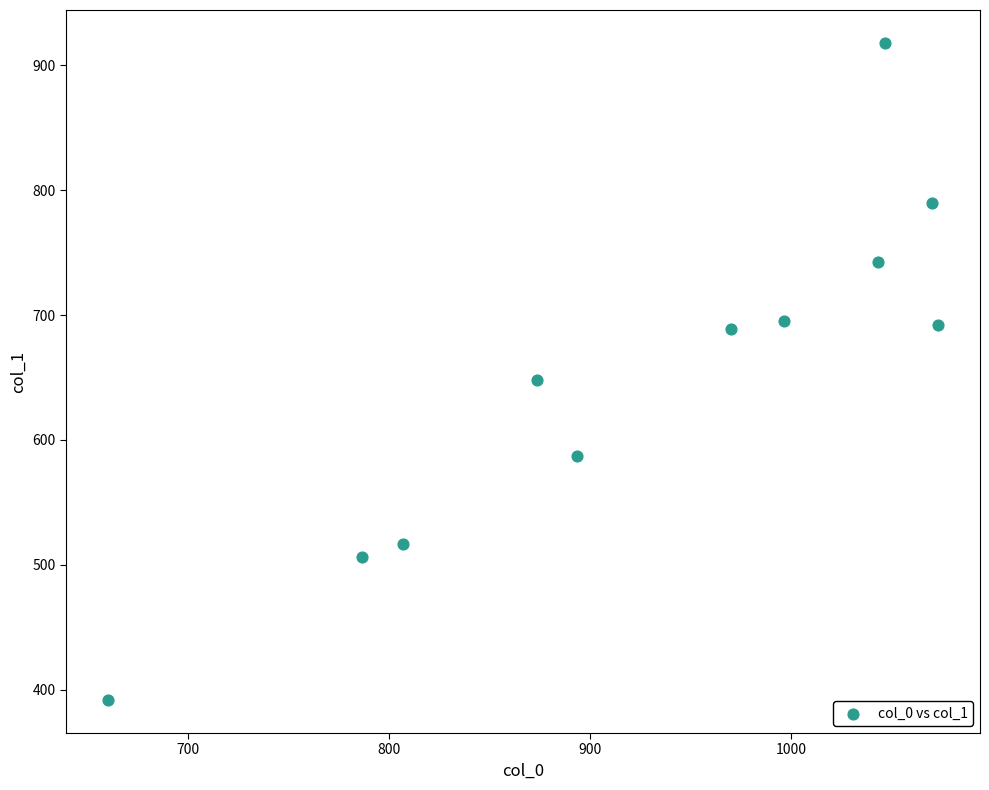

What Y value in the scatter plot is closest to 654?

648.0